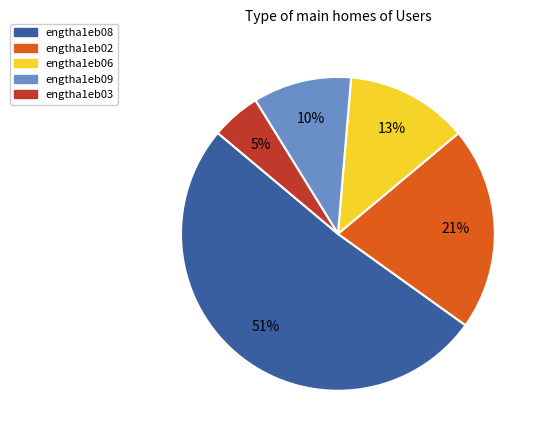

To the nearest percent, what is the difference between the largest and smallest slice percentages?

46%